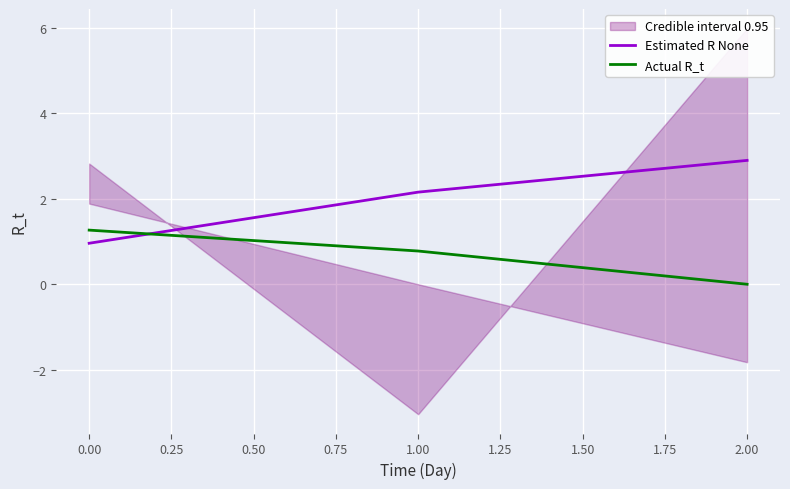

What is the difference between the maximum and minimum values in the Actual R_t series?

1.3